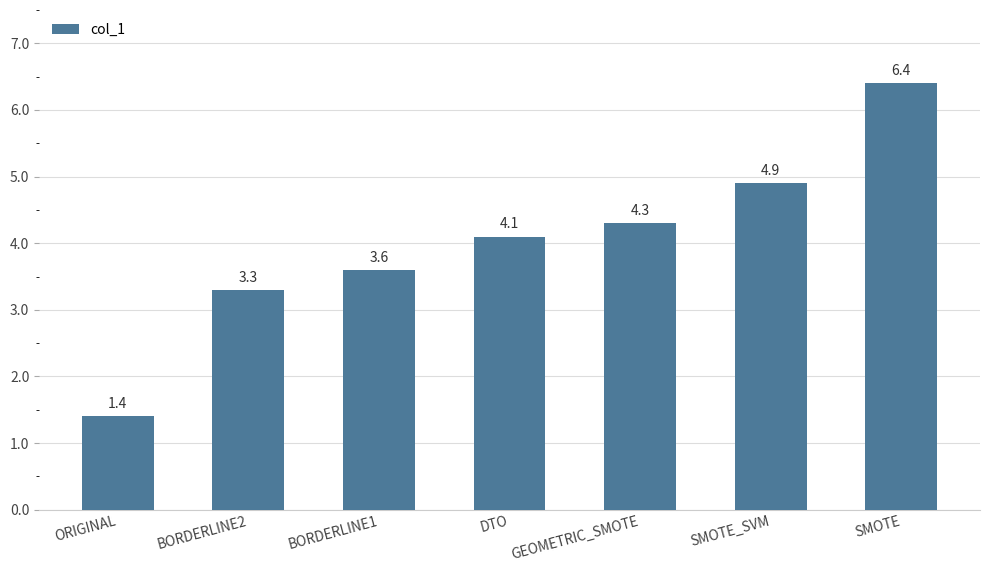

How many data points does each series have?

7